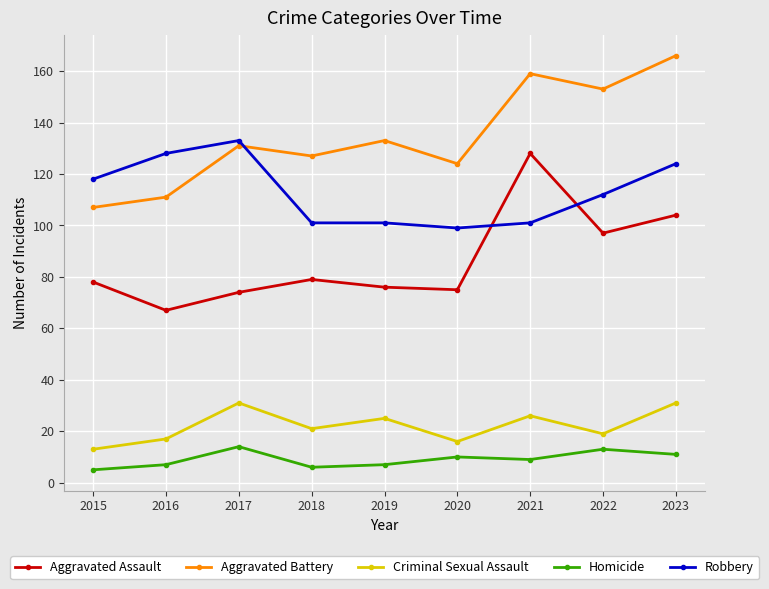

True or false: Criminal Sexual Assault has more than 0 points higher than both neighbors.

True